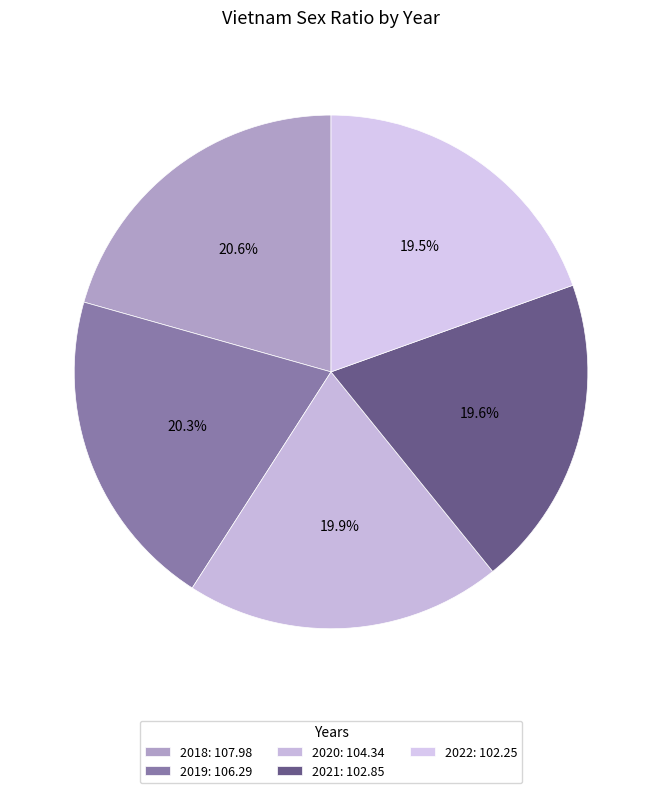

How many slices are in this pie chart?

5